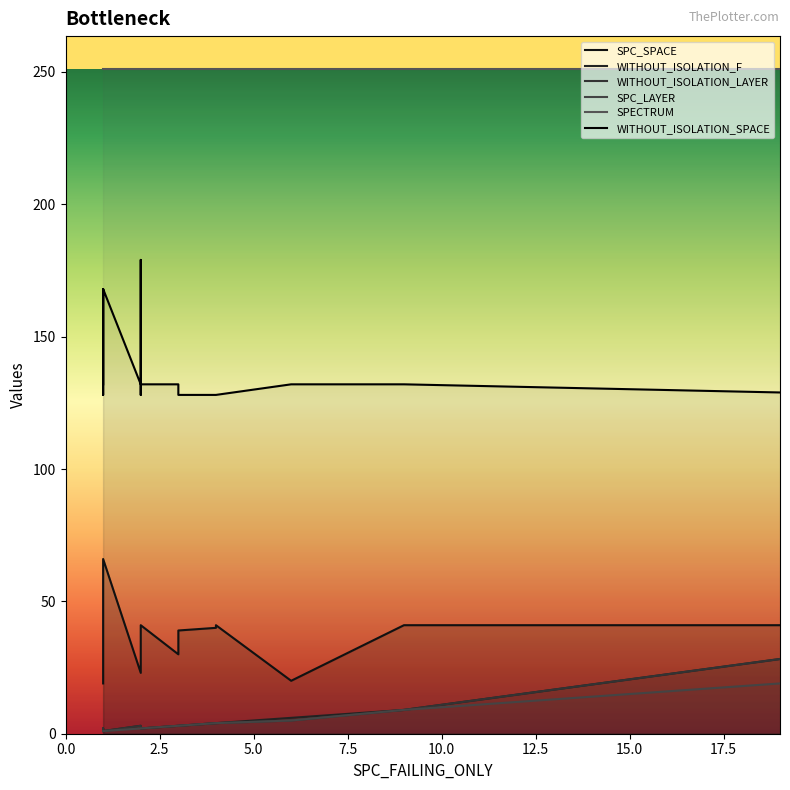

Count the number of categories in the chart.

20